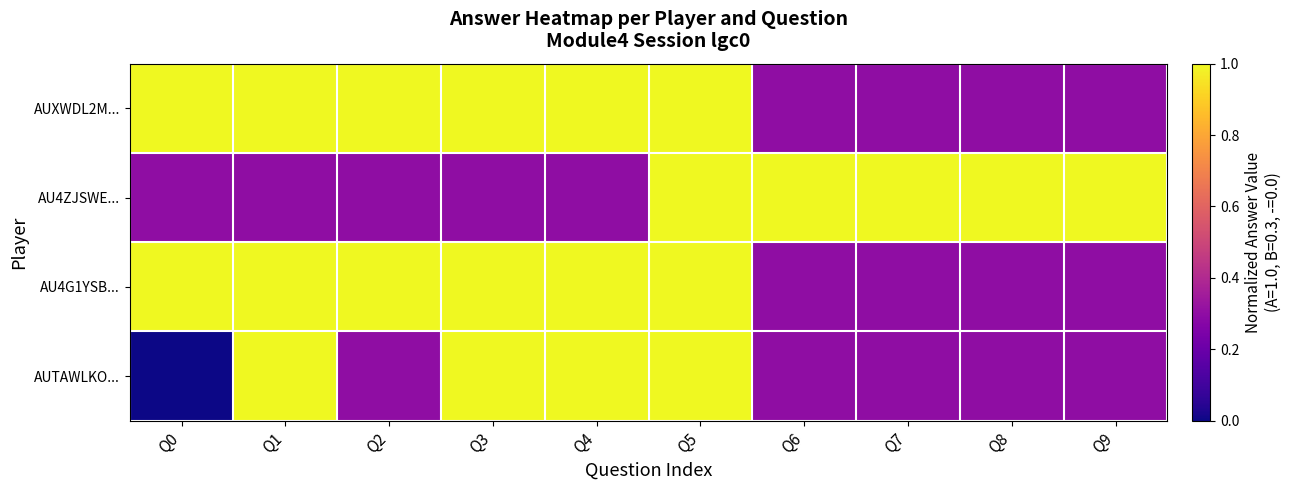

Reading right to left, extract all data points from this chart.

AUXWDL2M...: Q9=0.3	Q8=0.3	Q7=0.3	Q6=0.3	Q5=1.0	Q4=1.0	Q3=1.0	Q2=1.0	Q1=1.0	Q0=1.0
AU4ZJSWE...: Q9=1.0	Q8=1.0	Q7=1.0	Q6=1.0	Q5=1.0	Q4=0.3	Q3=0.3	Q2=0.3	Q1=0.3	Q0=0.3
AU4G1YSB...: Q9=0.3	Q8=0.3	Q7=0.3	Q6=0.3	Q5=1.0	Q4=1.0	Q3=1.0	Q2=1.0	Q1=1.0	Q0=1.0
AUTAWLKO...: Q9=0.3	Q8=0.3	Q7=0.3	Q6=0.3	Q5=1.0	Q4=1.0	Q3=1.0	Q2=0.3	Q1=1.0	Q0=0.0